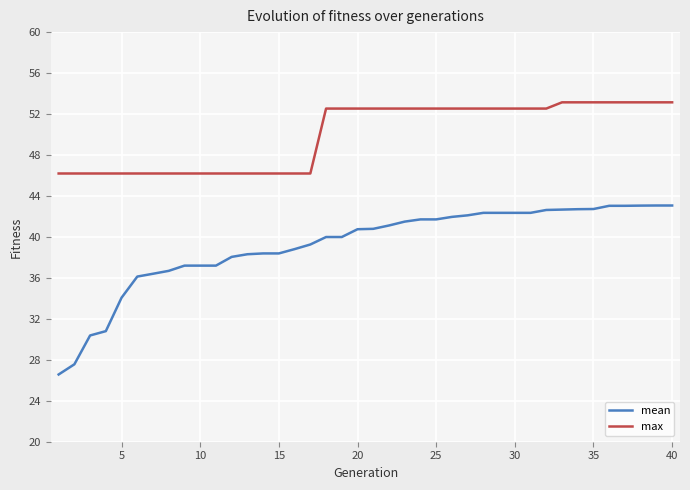

True or false: max and mean intersect in this chart.

False